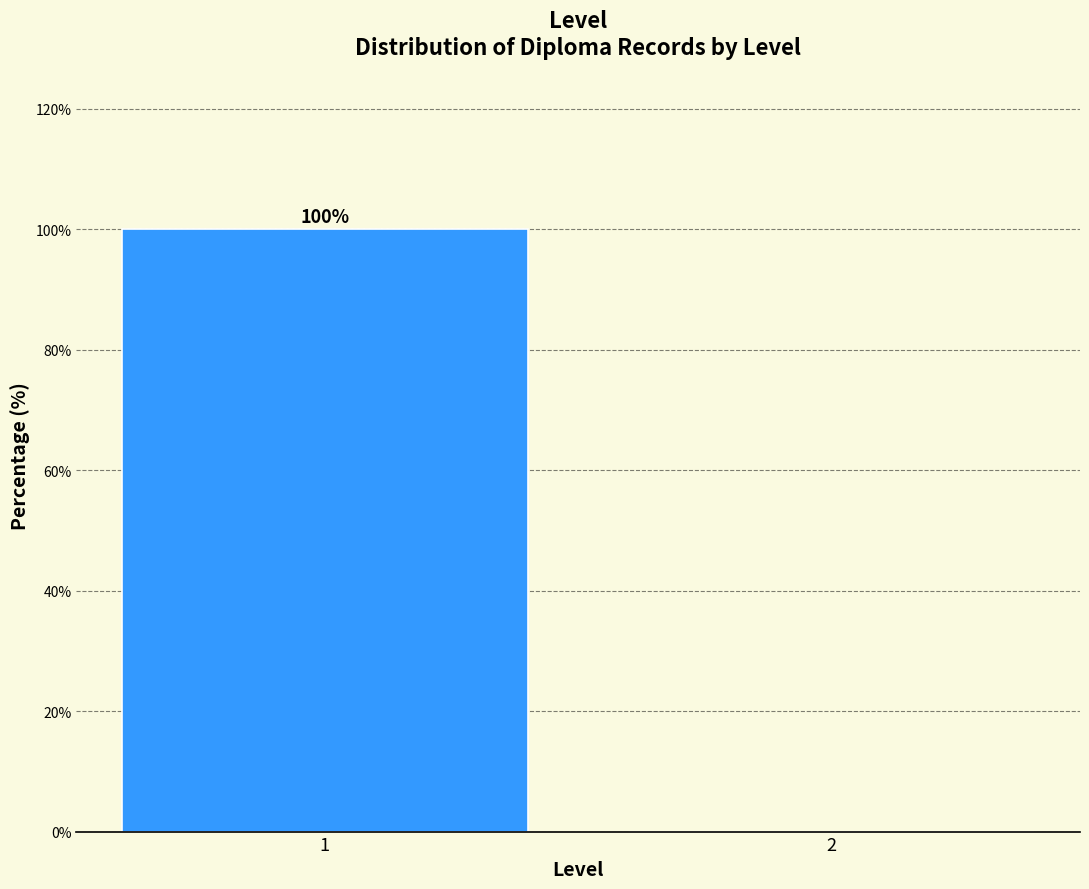

Reading right to left, list all the values displayed in this chart.

2=0	1=100